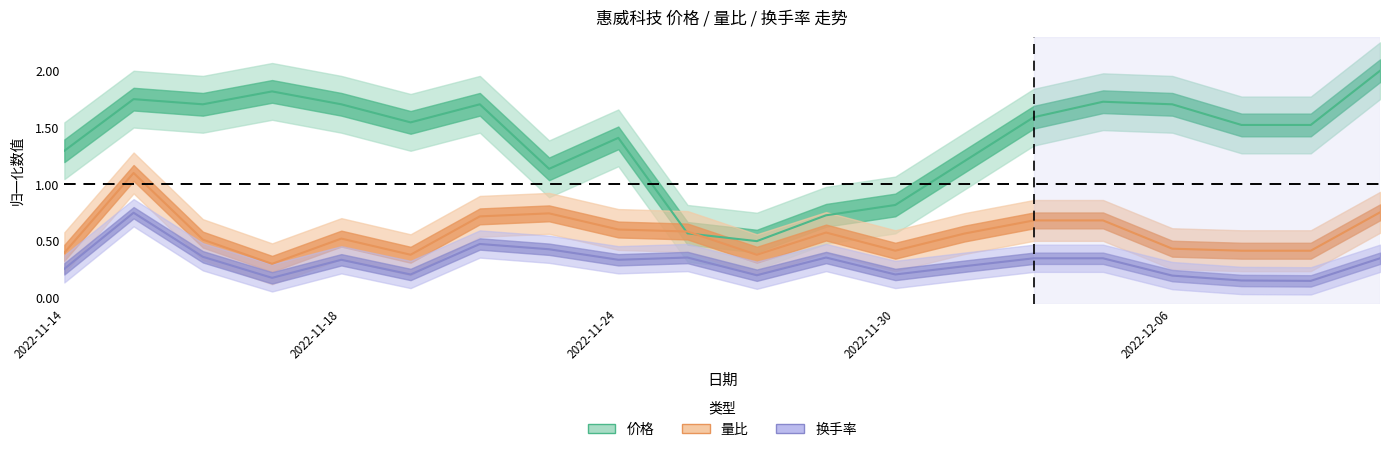

What are all the series names shown in the legend?

价格, 量比, 换手率